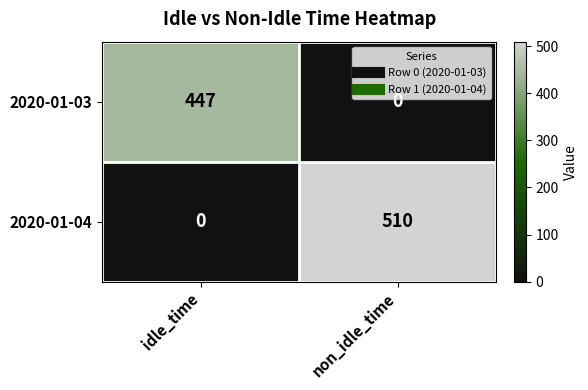

What is the average value of the row_0 series?

224